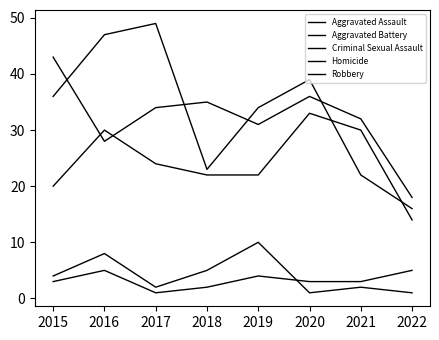

Which series has the largest range (max minus min)?

Robbery